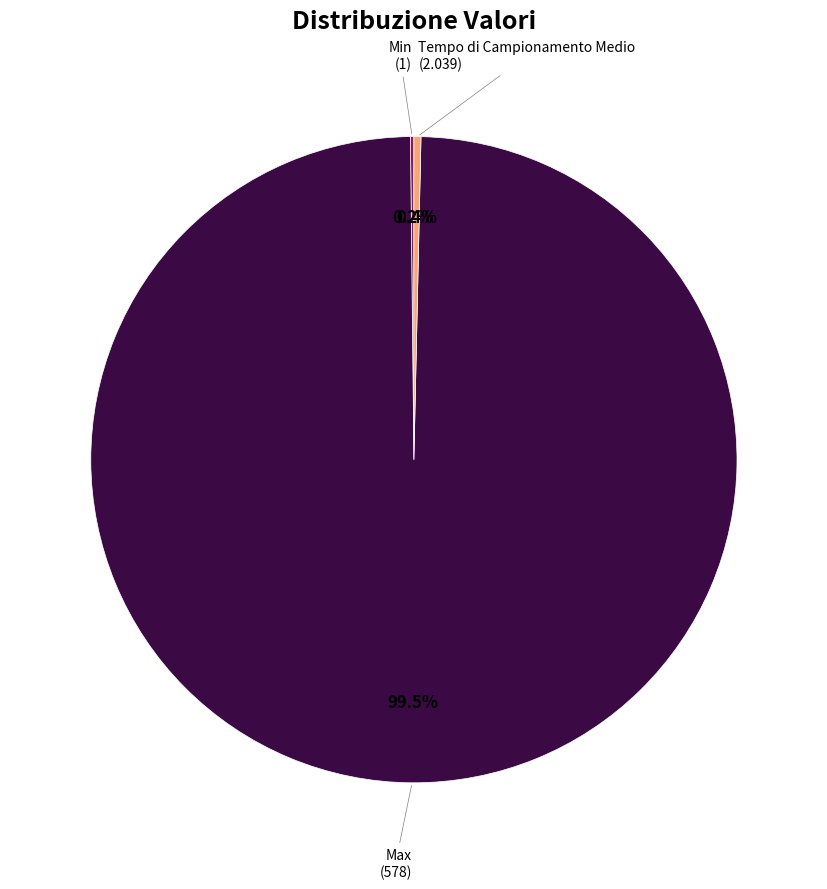

Does any single category account for the majority?

Yes